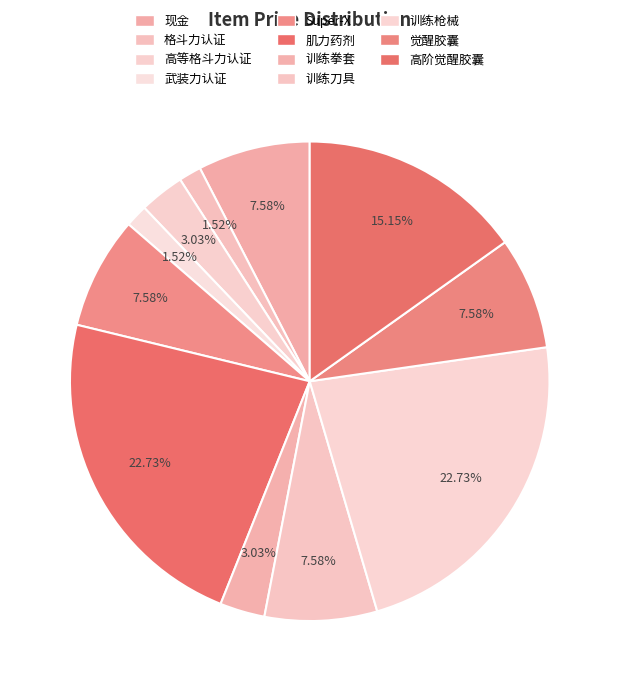

Count the number of slices in the pie.

11